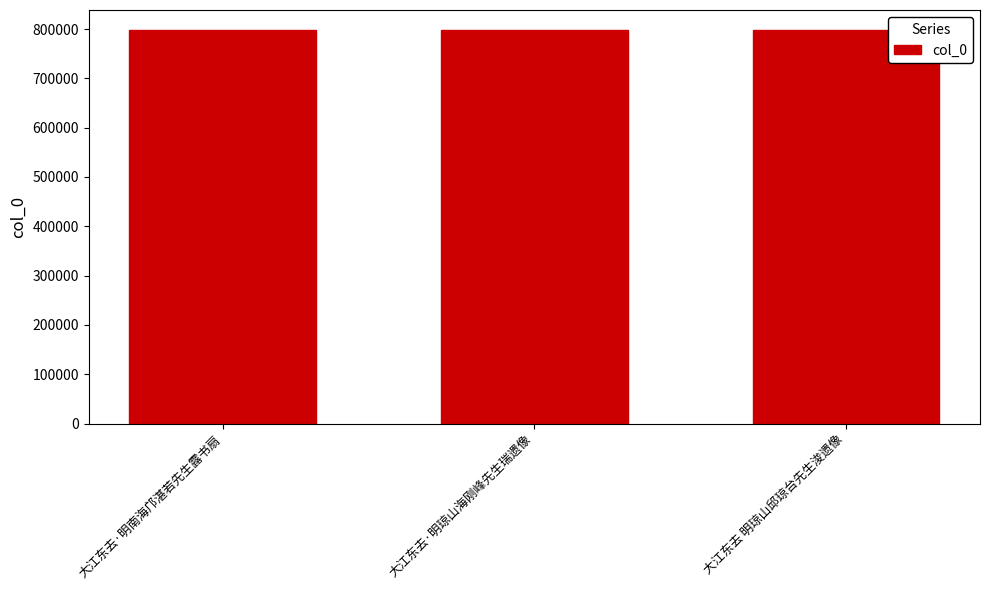

What is the sum of the values at 大江东去·明南海邝湛若先生露书扇 and 大江东去·明琼山海刚峰先生瑞遗像?

1597439